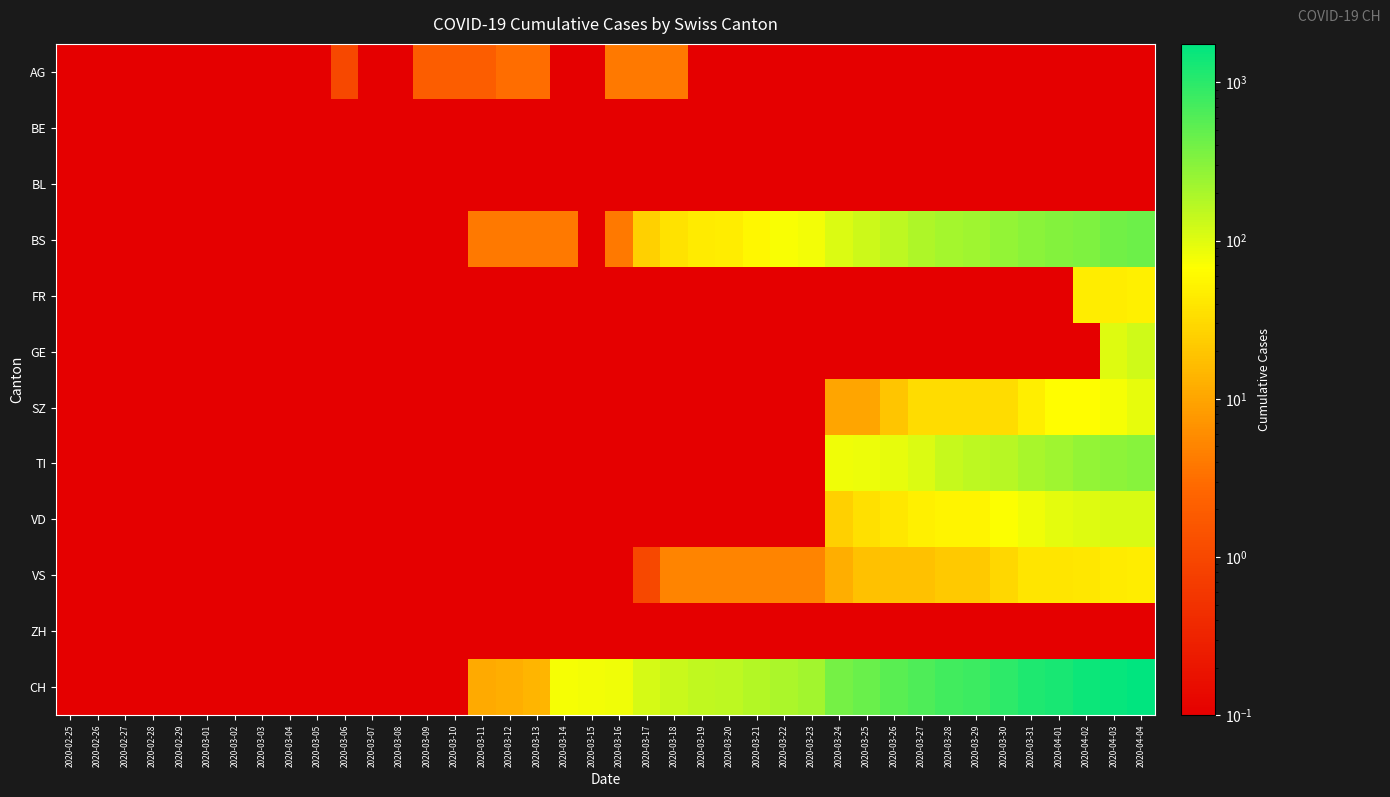

Between 2020-03-12 and 2020-03-16, which series saw the biggest shift?

CH